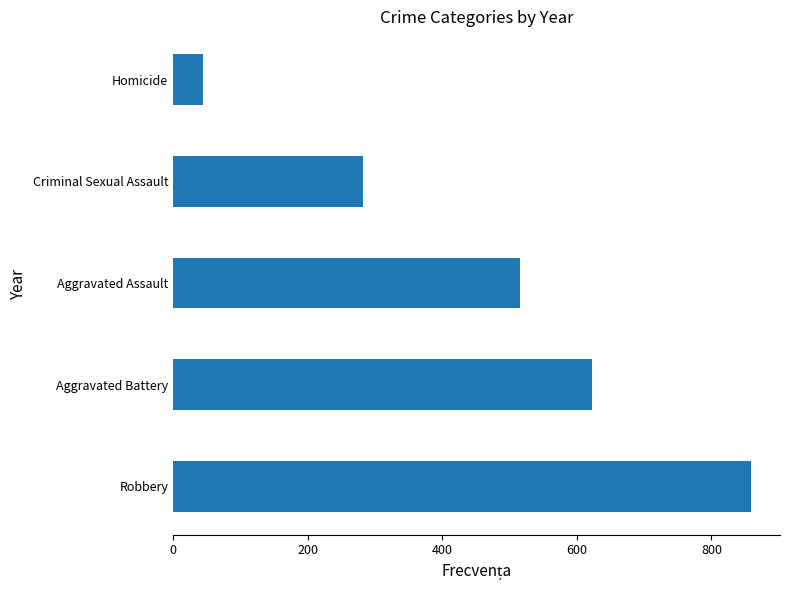

What is the minimum value shown in the chart?

45